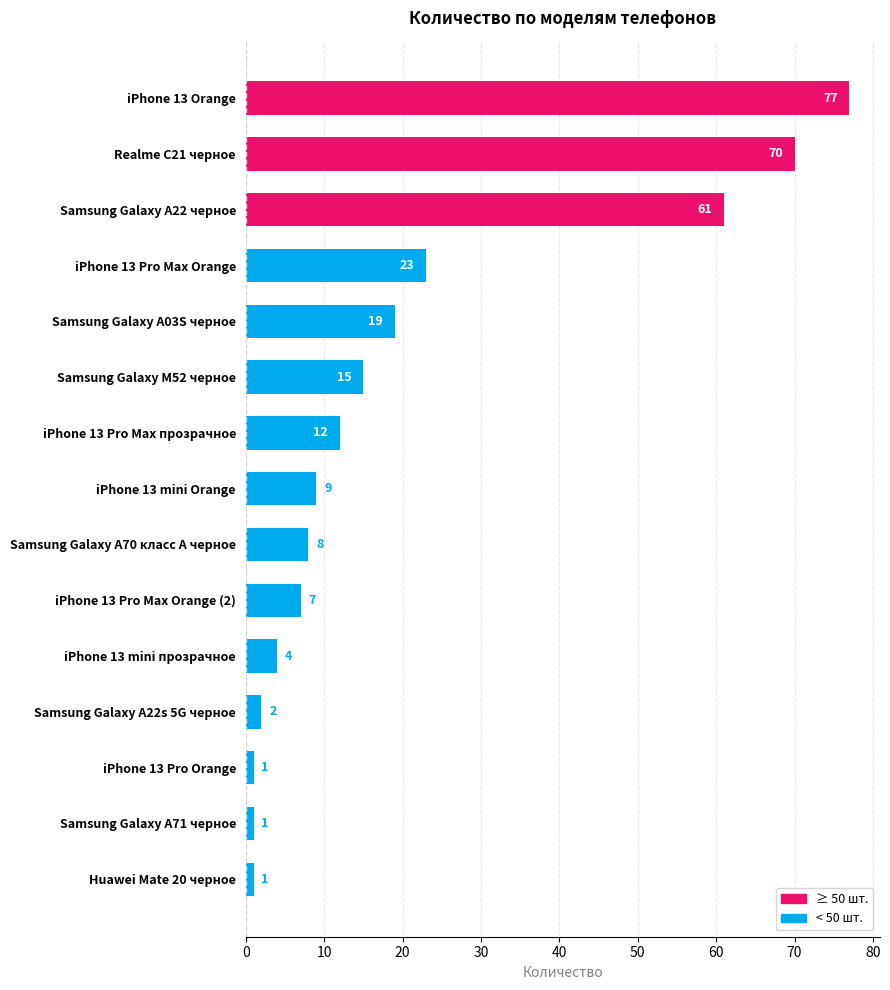

What is the average value?

21